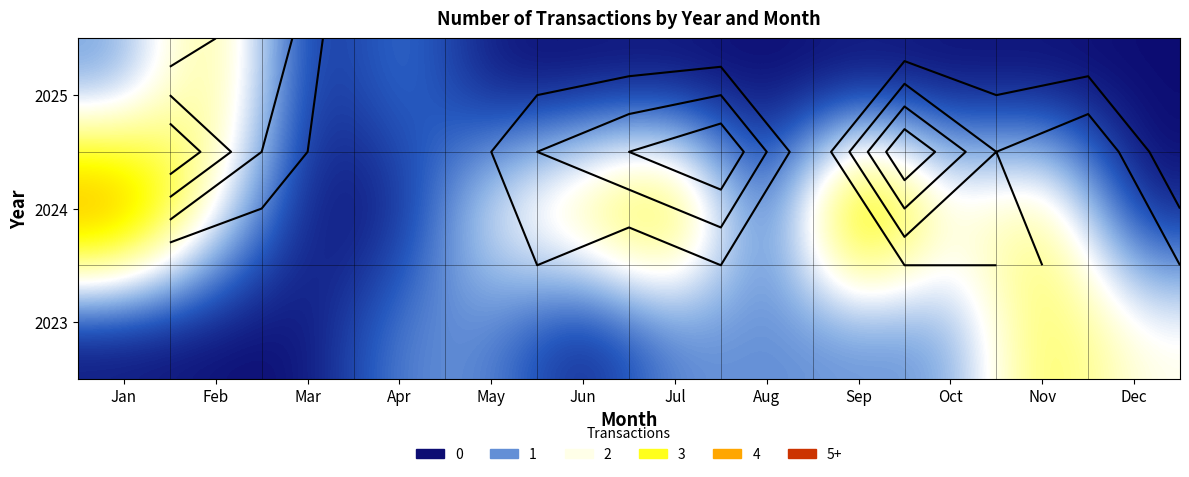

Is the value of 2023 at Dec greater than the value of 2024 at Jul?

No